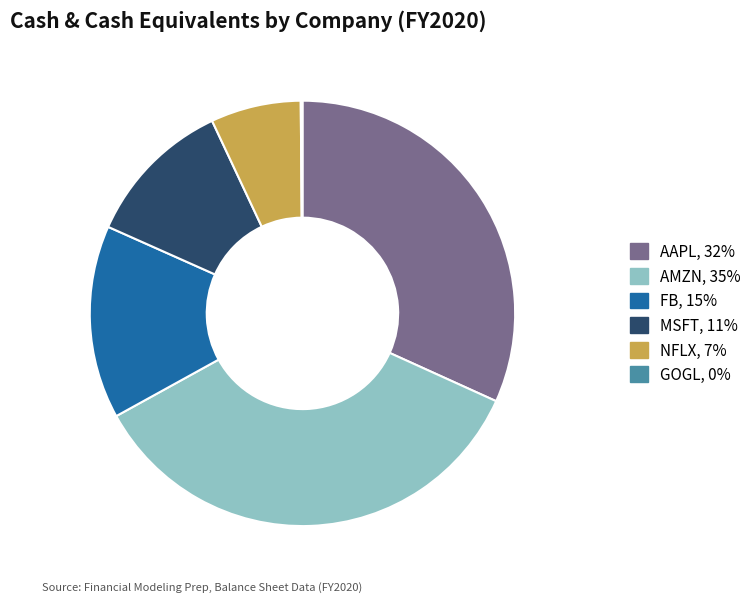

True or false: FB accounts for 1% of the total.

False